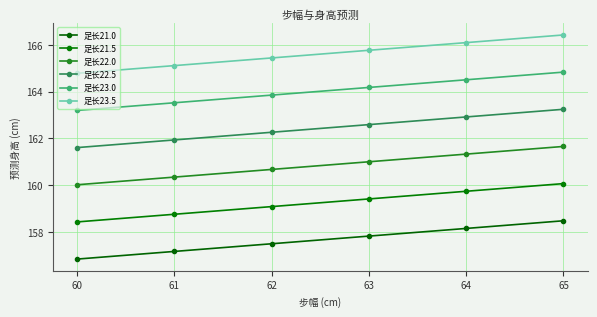

True or false: 足长22.5 and 足长23.5 intersect in this chart.

False